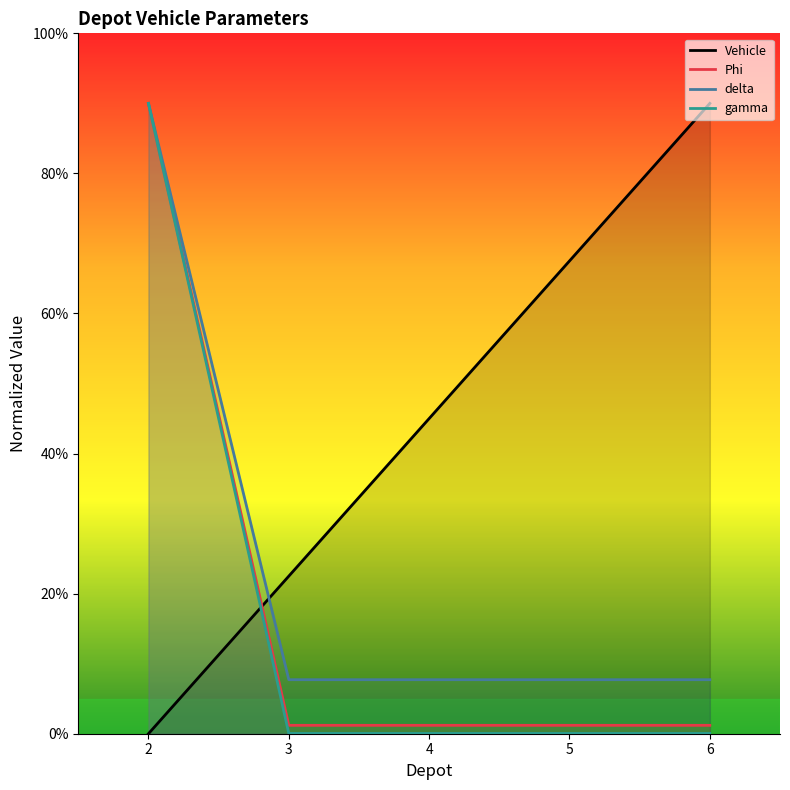

Which series has the largest range (max minus min)?

Vehicle